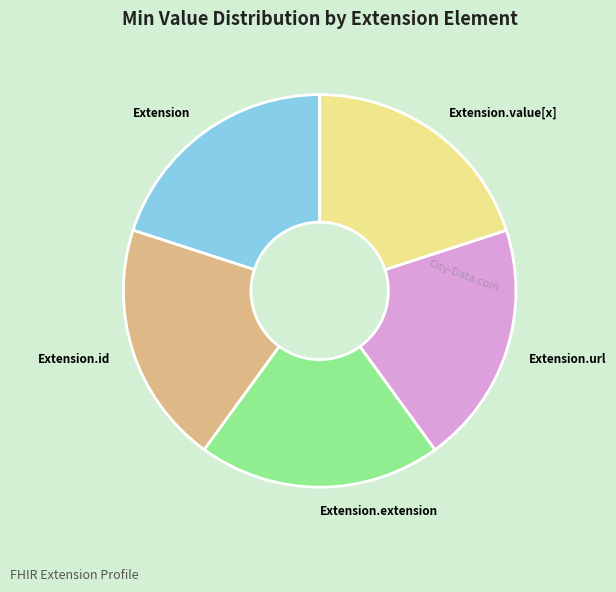

Is it true that Extension.value[x] is 20% of the pie?

True